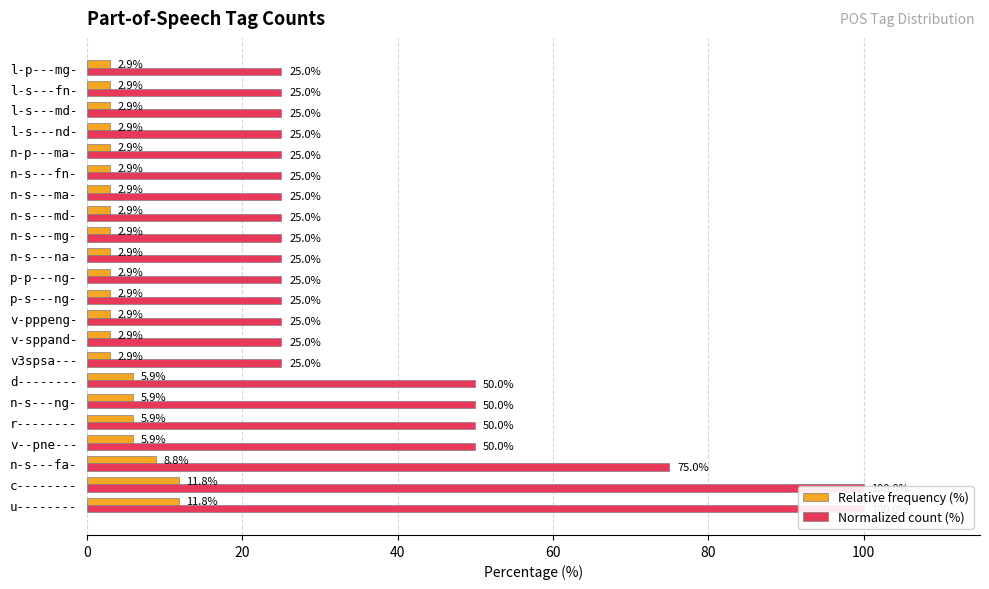

What is the difference between the maximum and minimum values in the Normalized count (%) series?

75.0